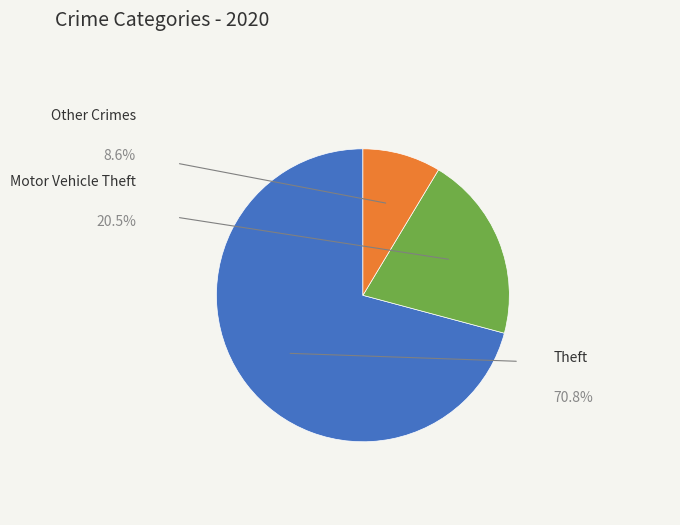

Is there a majority slice in this chart?

Yes